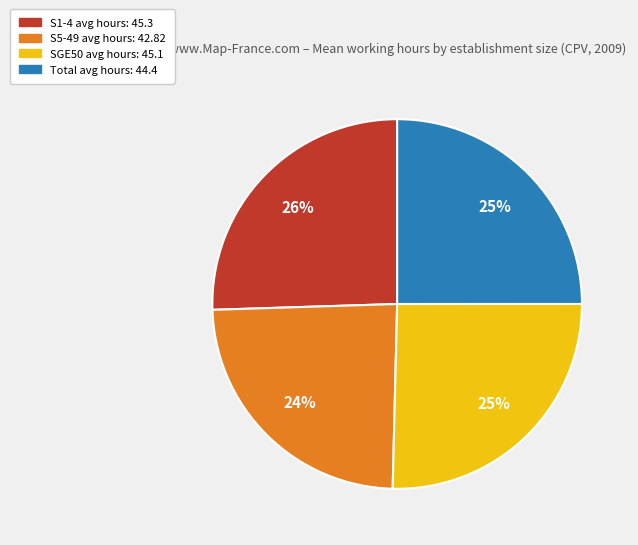

Is there any slice that represents more than half of the pie?

No